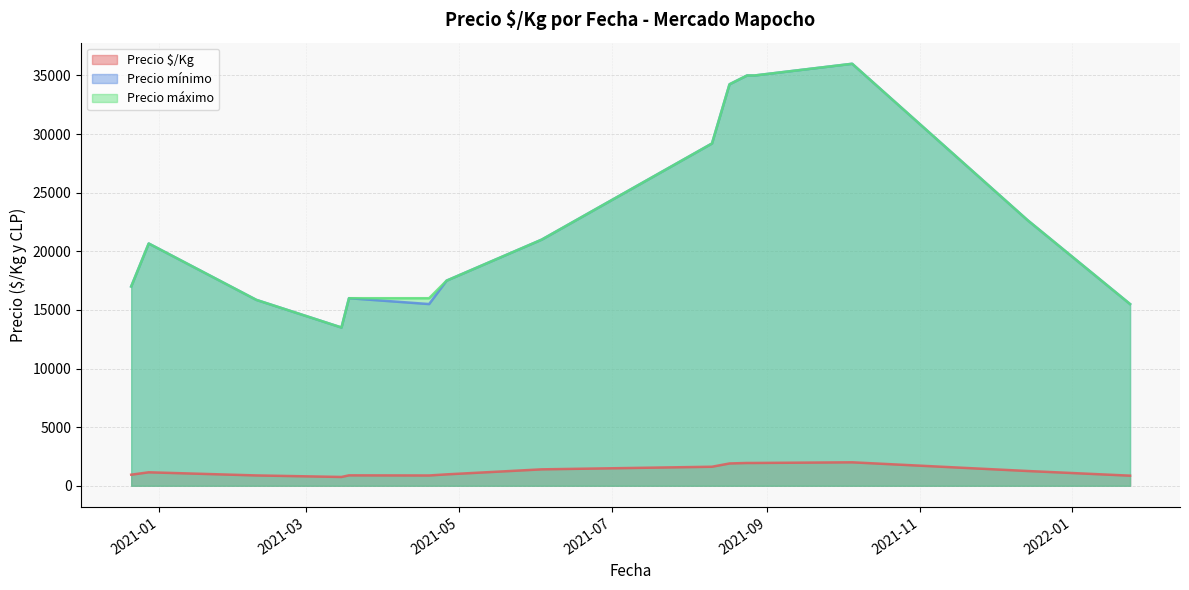

True or false: Precio mínimo and Precio $/Kg intersect in this chart.

False